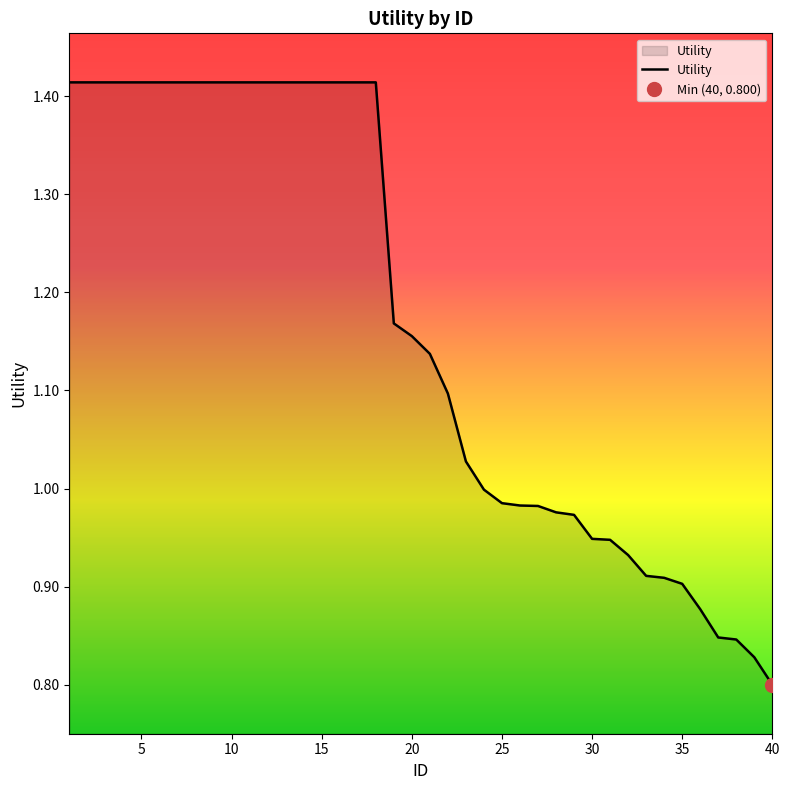

Where is the data nearest to the value 1?

24